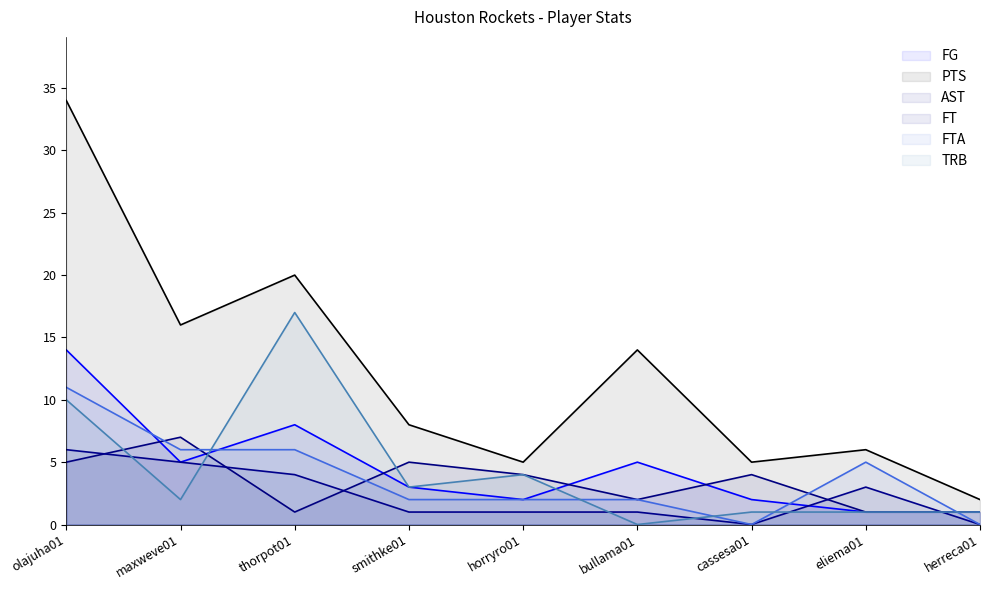

Which series changed the most between horryro01 and cassesa01?

TRB